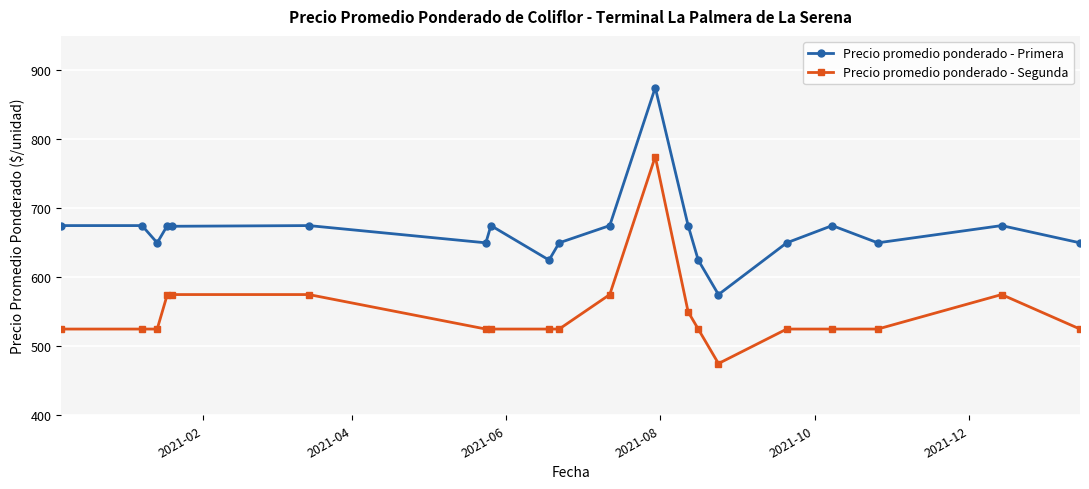

True or false: Precio promedio ponderado - Segunda has more than 1 interior local peaks.

True